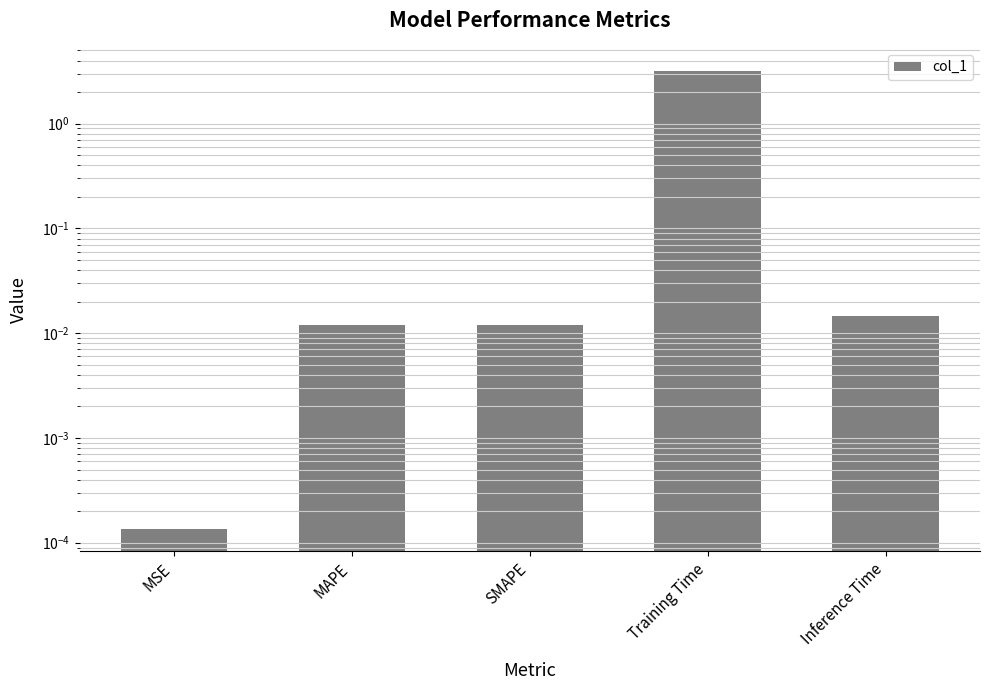

What position from the left is SMAPE?

3